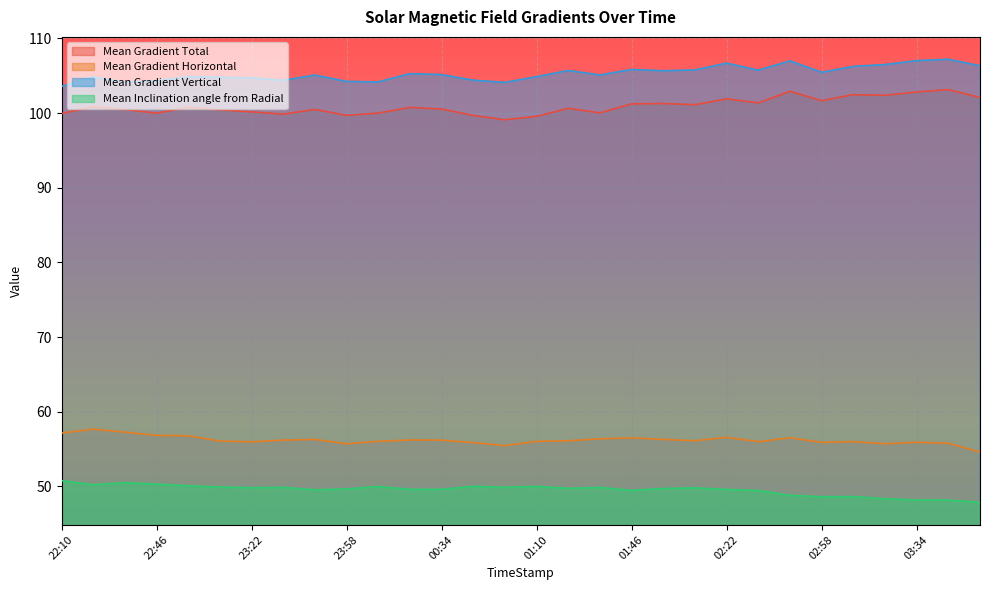

True or false: Mean Gradient Total and Mean Gradient Horizontal cross at least once.

False